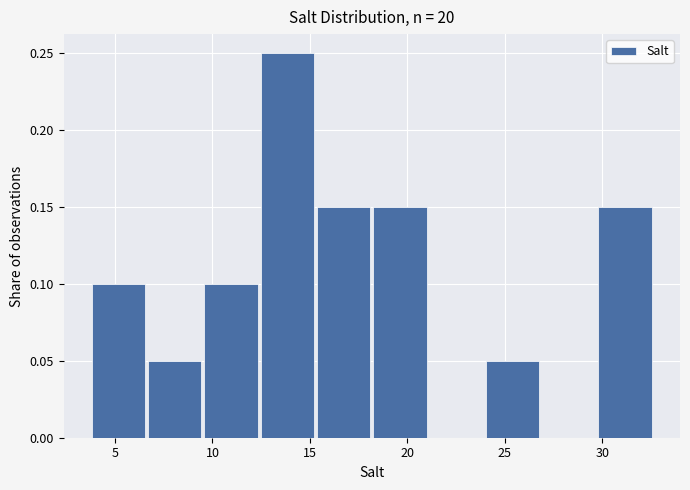

Reading left to right, list every bar in this chart as the range it spans on the x-axis followed by its height. Neither the bar edges nor the heights are printed on the chart, so give them approximately, as read against the axes.

4.0 to 6.5: 0.10
6.5 to 9.5: 0.05
9.5 to 12.5: 0.10
12.5 to 15.5: 0.25
15.5 to 18.5: 0.15
18.5 to 21.0: 0.15
21.0 to 24.0: 0
24.0 to 27.0: 0.05
27.0 to 30.0: 0
30.0 to 32.5: 0.15